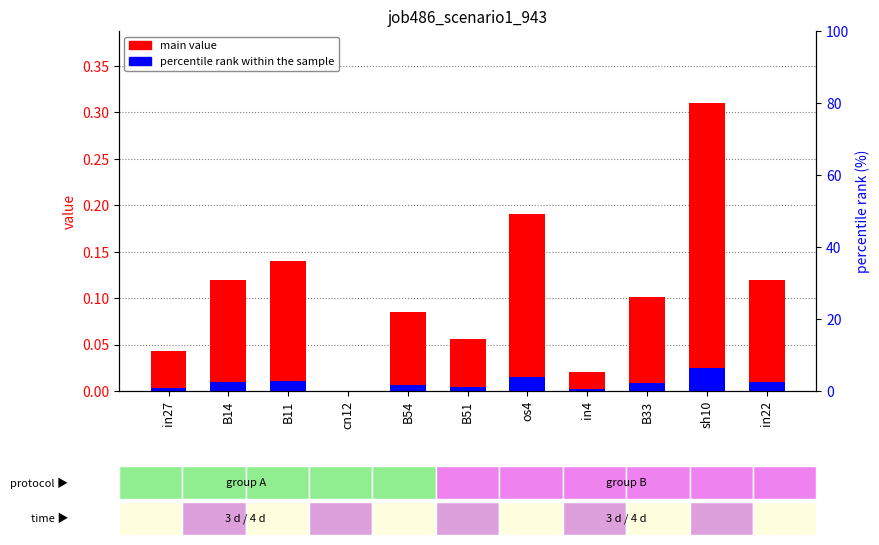

Is the value of percentile rank within the sample at B54 greater than the value of job486_scenario1_943 at B14?

No